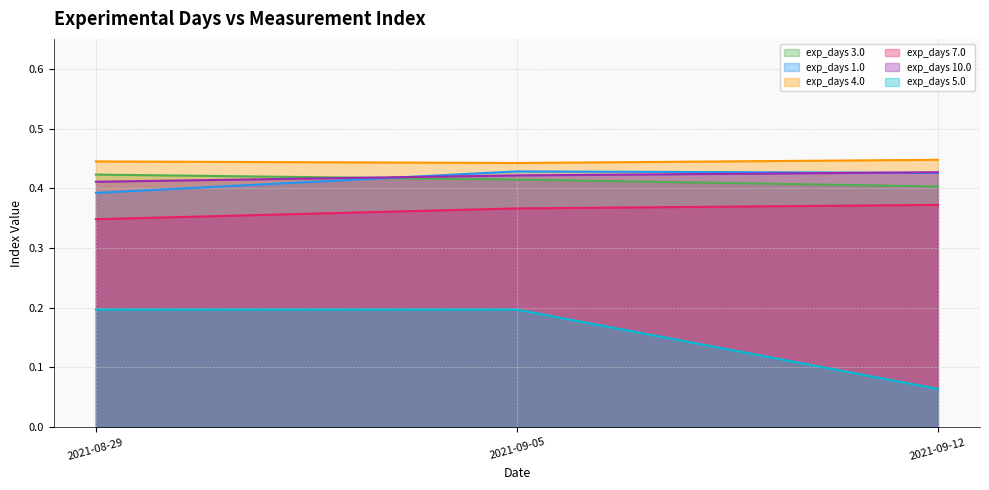

Reading left to right, extract all data points from this chart.

exp_days 3.0: 2021-08-29=0.4	2021-09-05=0.4	2021-09-12=0.4
exp_days 1.0: 2021-08-29=0.4	2021-09-05=0.4	2021-09-12=0.4
exp_days 4.0: 2021-08-29=0.4	2021-09-05=0.4	2021-09-12=0.4
exp_days 7.0: 2021-08-29=0.3	2021-09-05=0.4	2021-09-12=0.4
exp_days 10.0: 2021-08-29=0.4	2021-09-05=0.4	2021-09-12=0.4
exp_days 5.0: 2021-08-29=0.2	2021-09-05=0.2	2021-09-12=0.1